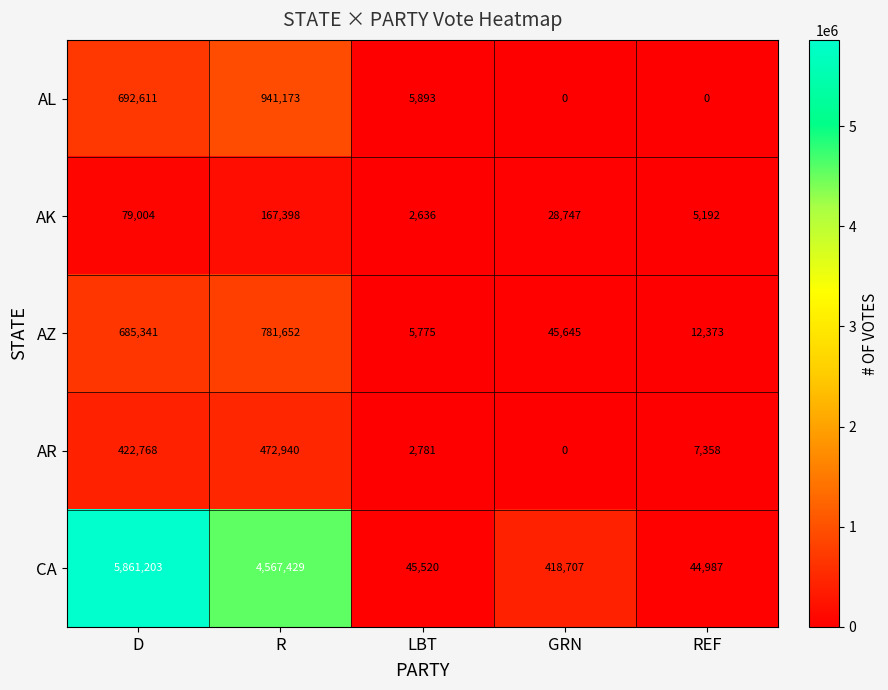

What is the spread (max minus min) of values at REF?

44987